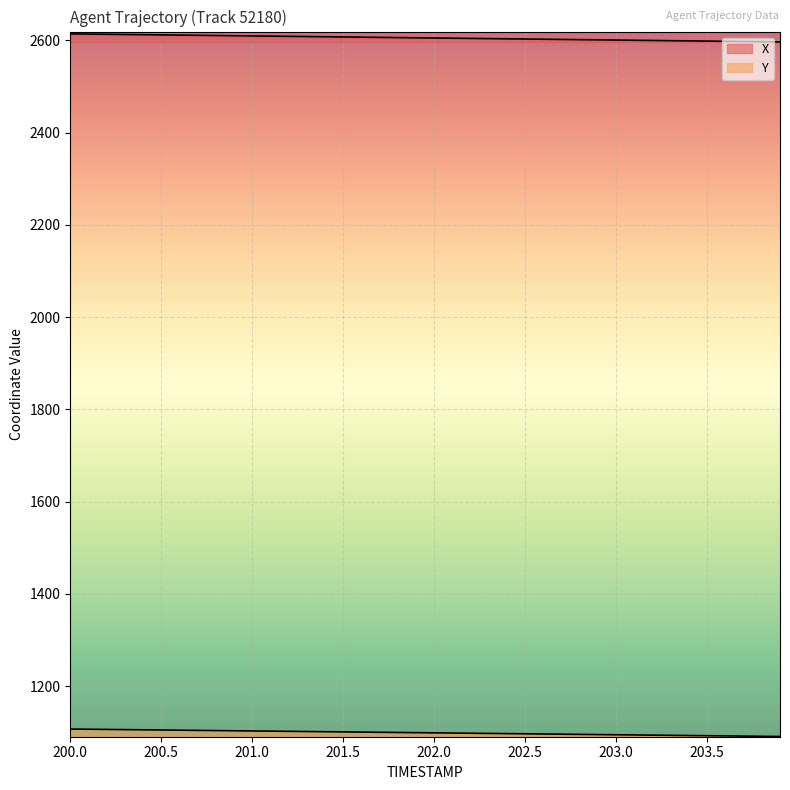

What is the difference between the highest and lowest values at 201.0?

1506.7